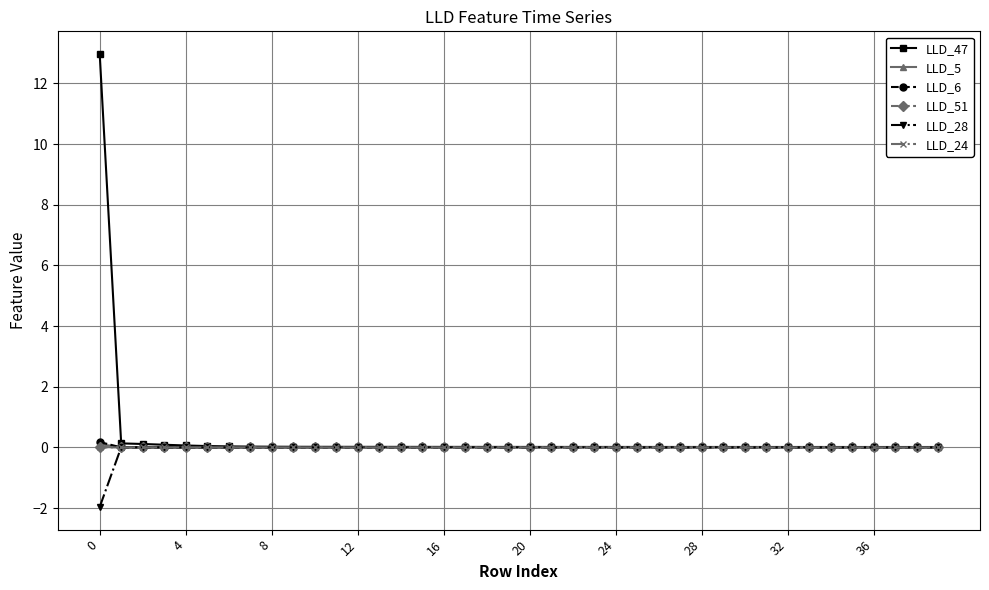

What is the minimum value shown in the chart?

-2.0